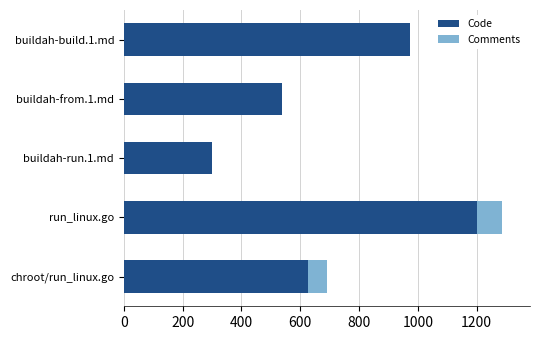

Where is Code nearest to the value 750?

chroot/run_linux.go